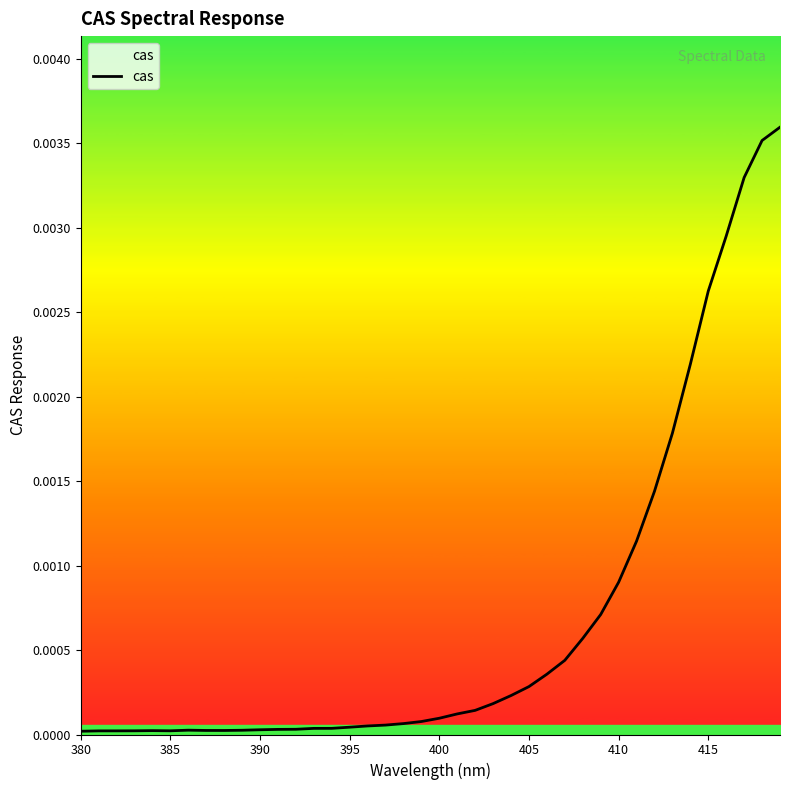

Does the chart display data point markers on the line(s)?

No